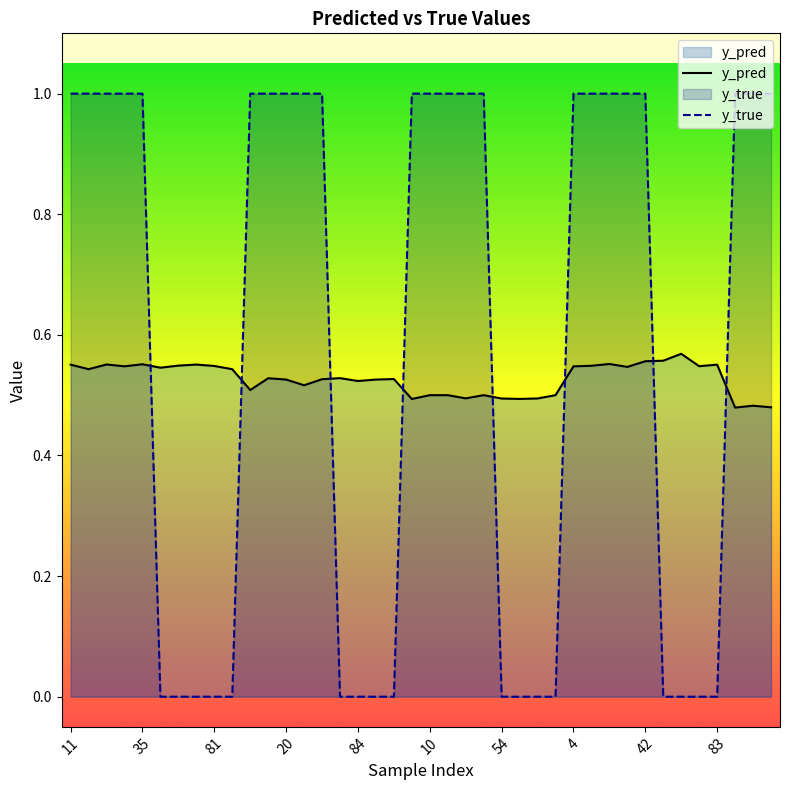

Rank the series at 21 from highest to lowest value.

y_true, y_pred